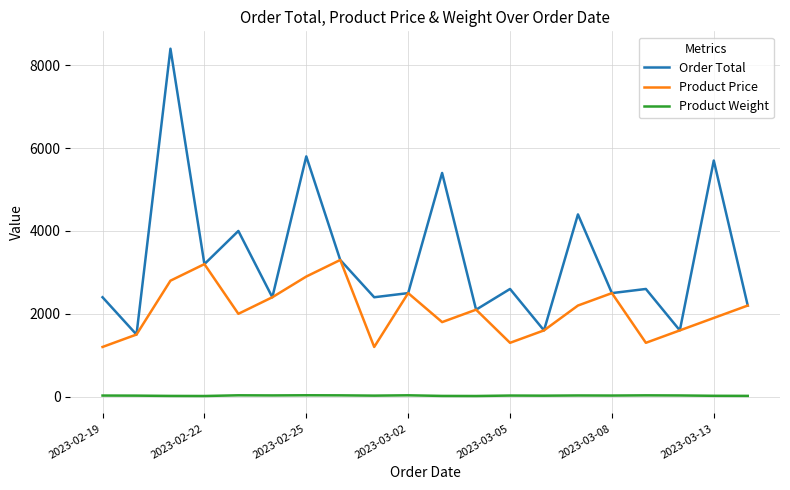

How many values in the Order Total series are below 2600?

10